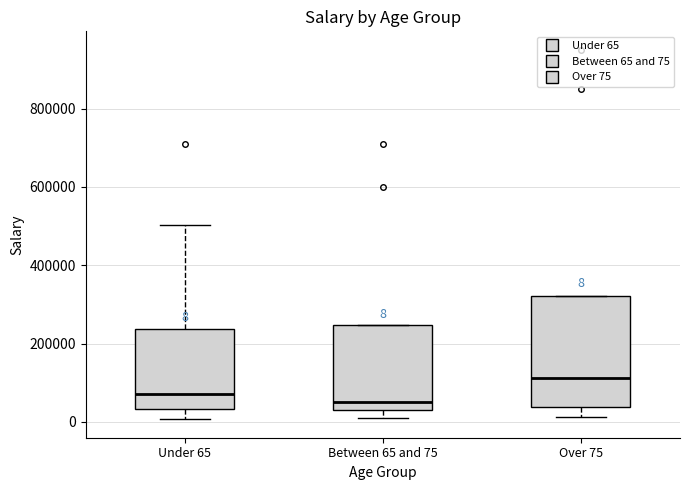

Which box's median line is the lowest?

Between 65 and 75